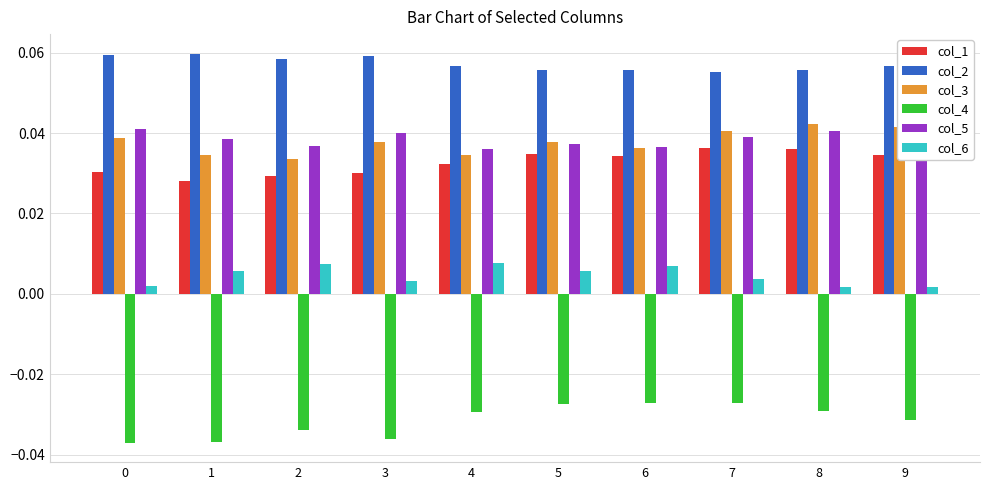

What is the sum of all col_4 values?

-0.3